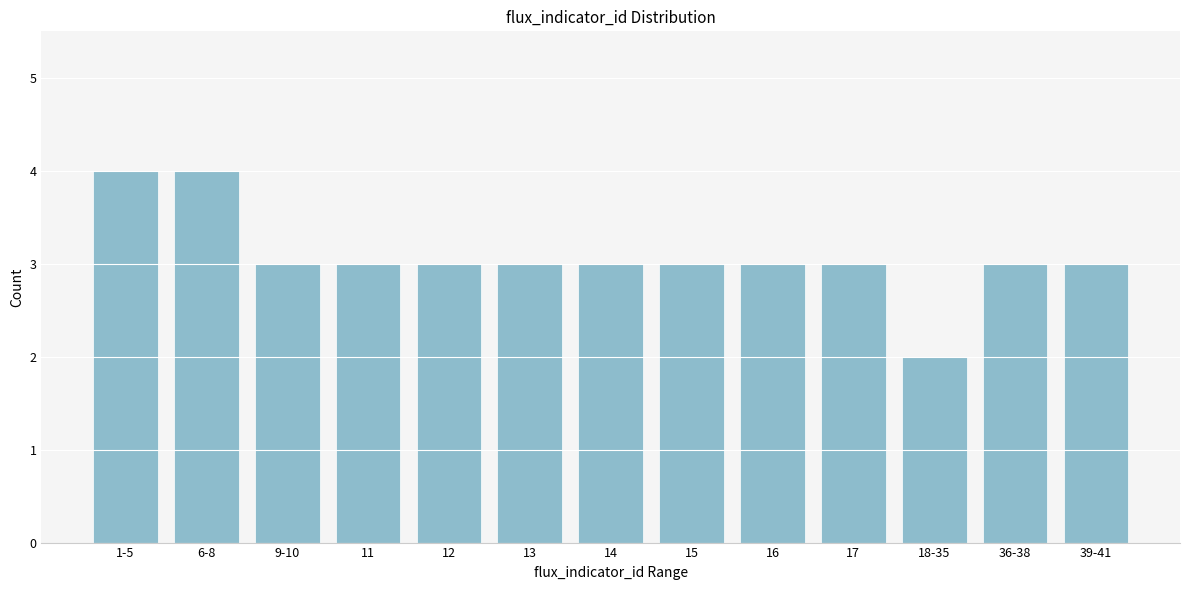

Reading right to left, transcribe all the data shown in this chart.

3	3	2	3	3	3	3	3	3	3	3	4	4